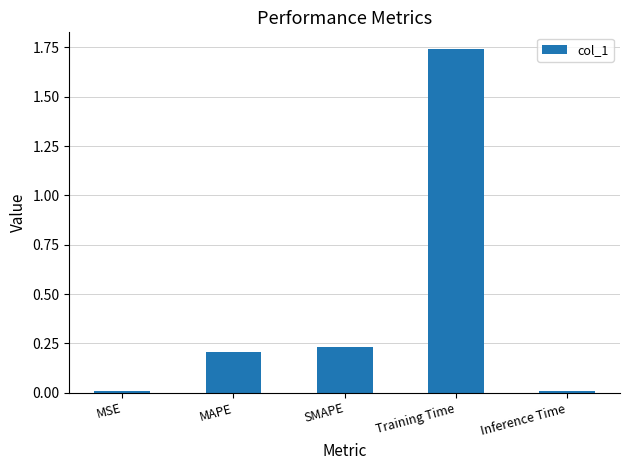

What is the label of the 1st bar from the left?

MSE